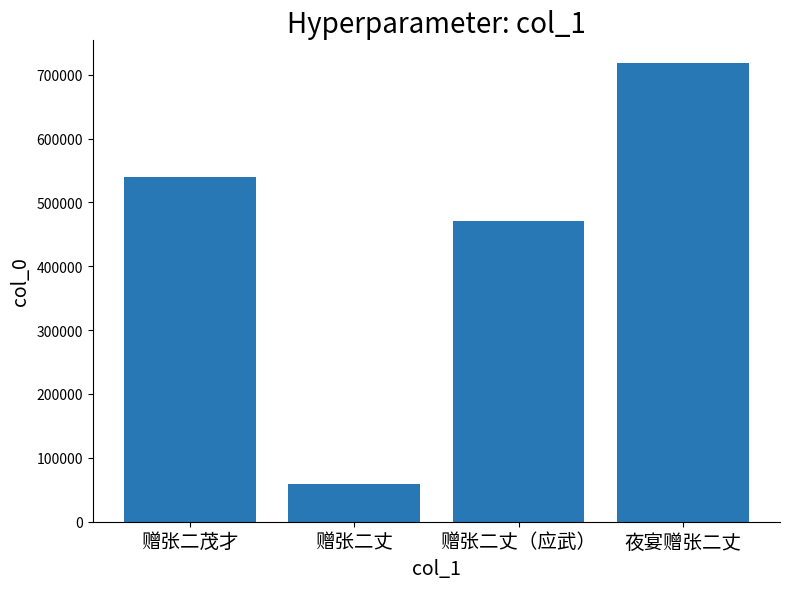

What is the label of the 3rd bar from the right?

赠张二丈